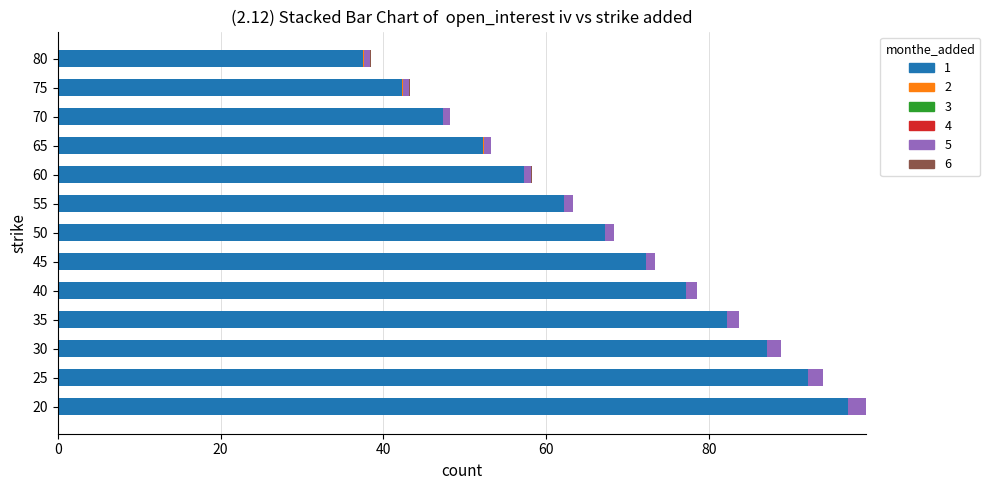

What is the highest value of the 1 series?

97.2